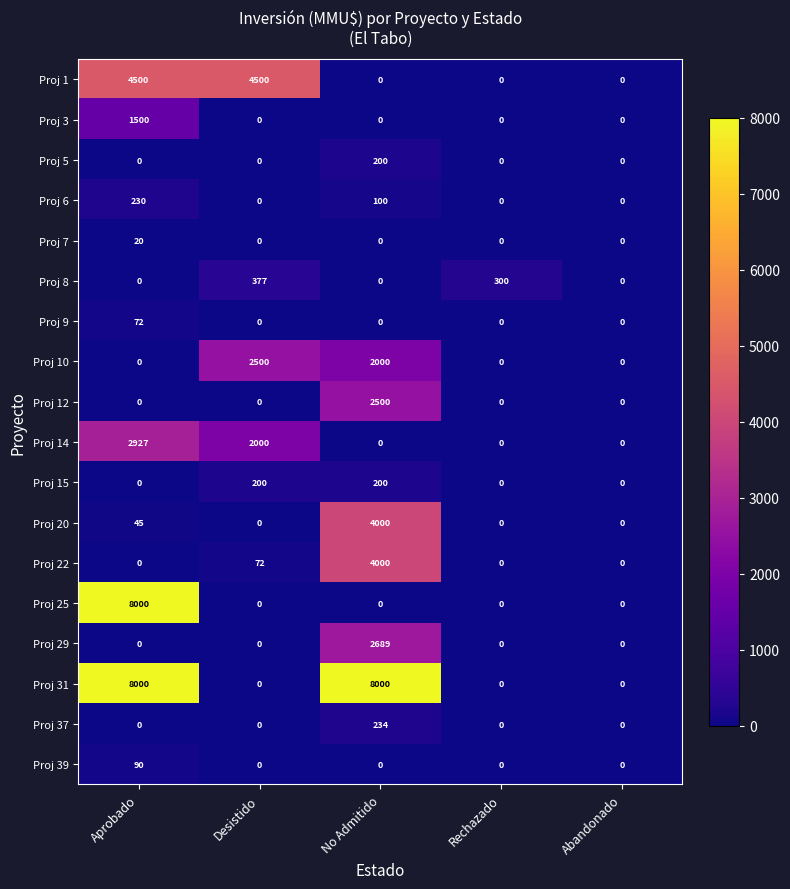

The Proj 15 series shows -123 at Aprobado. True or false?

False